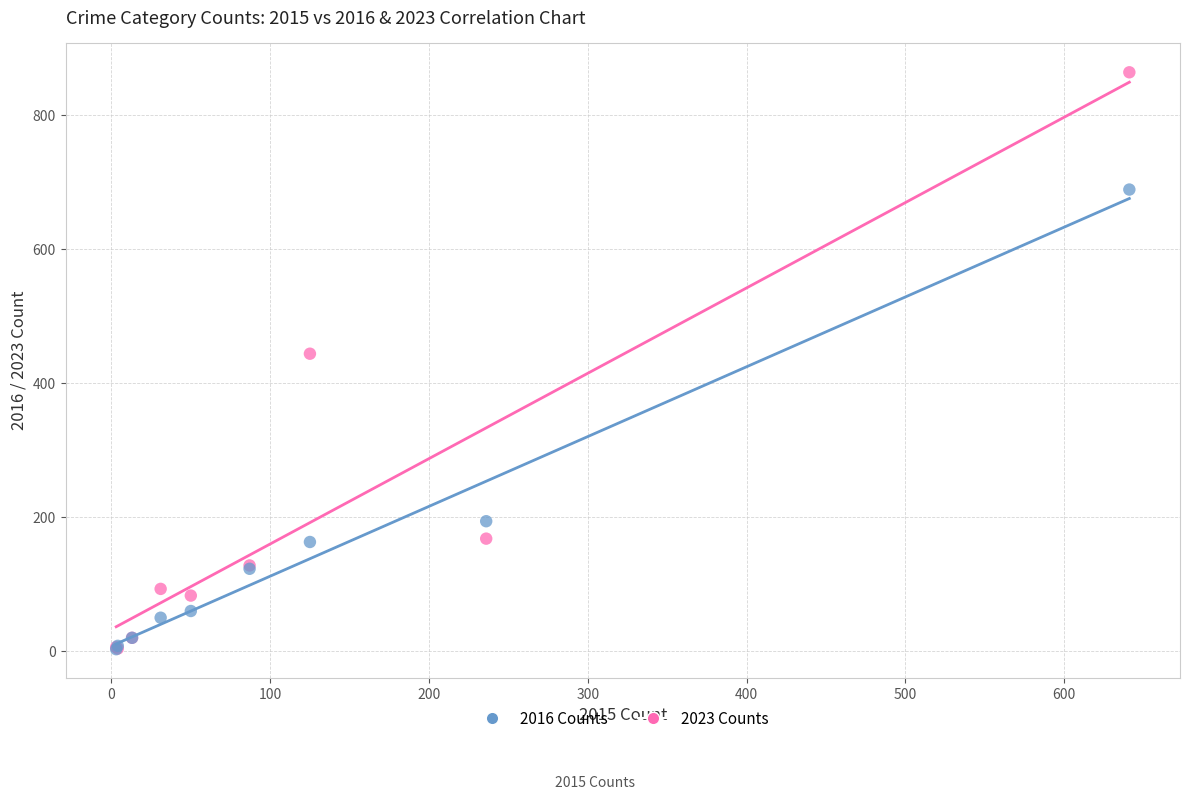

In the 2016 Counts series, what Y value is closest to 434?

444